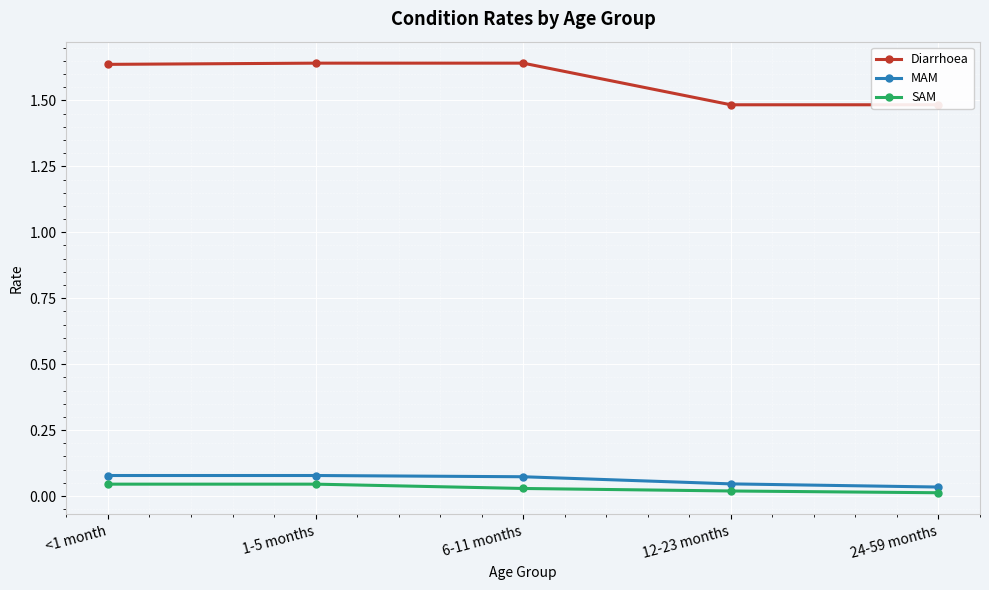

Between 6-11 months and 24-59 months, which series saw the biggest shift?

Diarrhoea